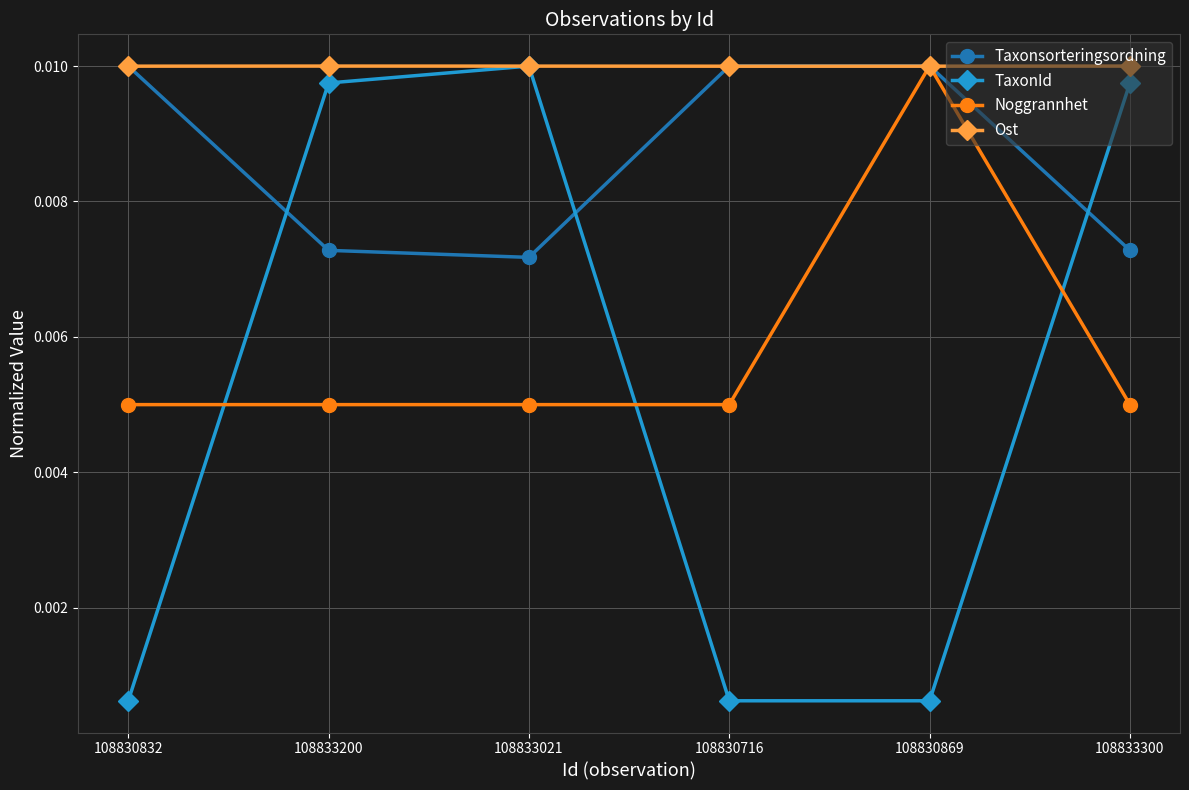

Which series ends up on top after the final intersection of Noggrannhet and TaxonId?

TaxonId